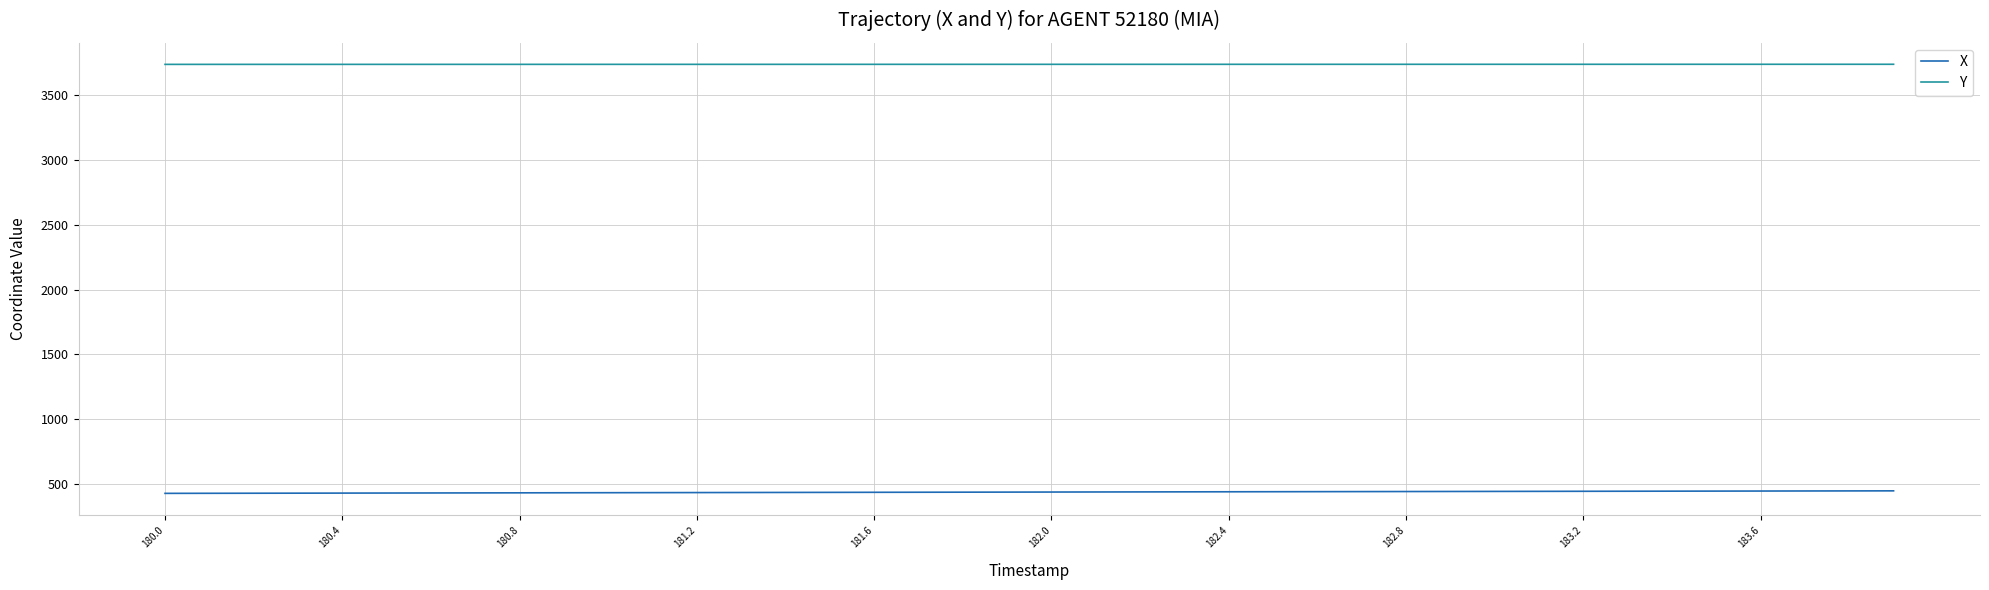

True or false: Y and X cross at least once.

False